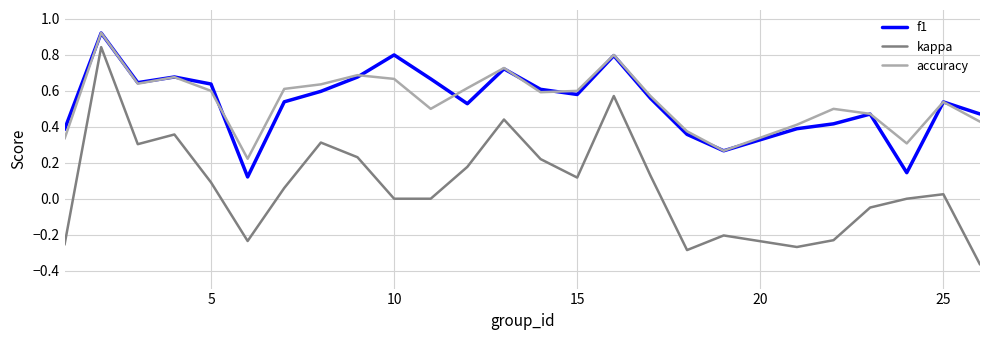

Which series has the largest range (max minus min)?

kappa